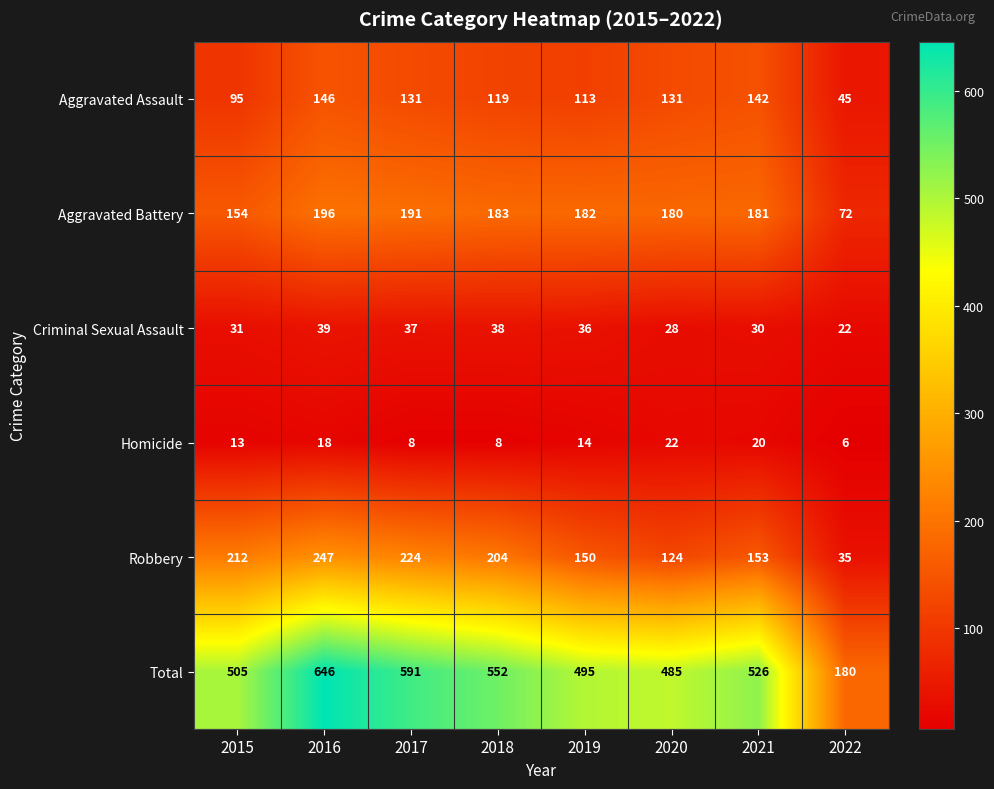

Which series has the largest total across all categories?

Total